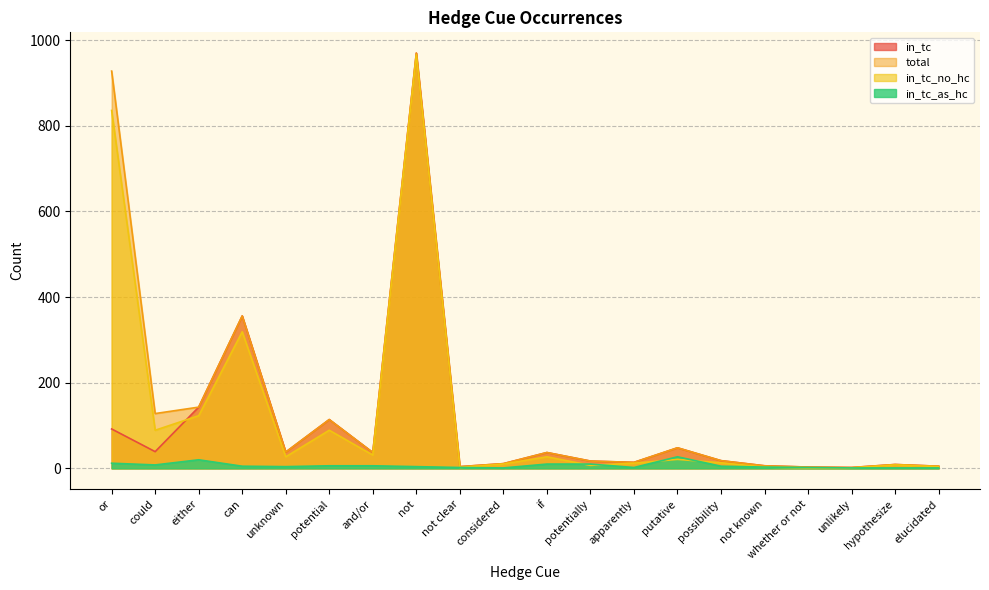

Is the value of in_tc_as_hc at not greater than the value of in_tc_no_hc at not?

No